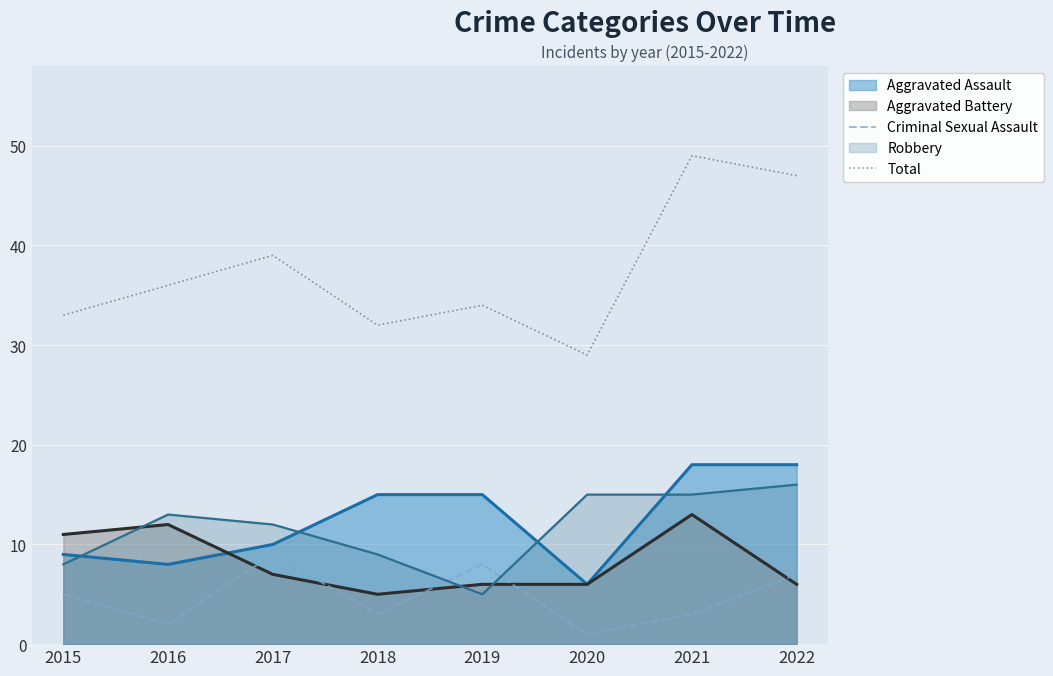

Which series has the largest total across all categories?

Total